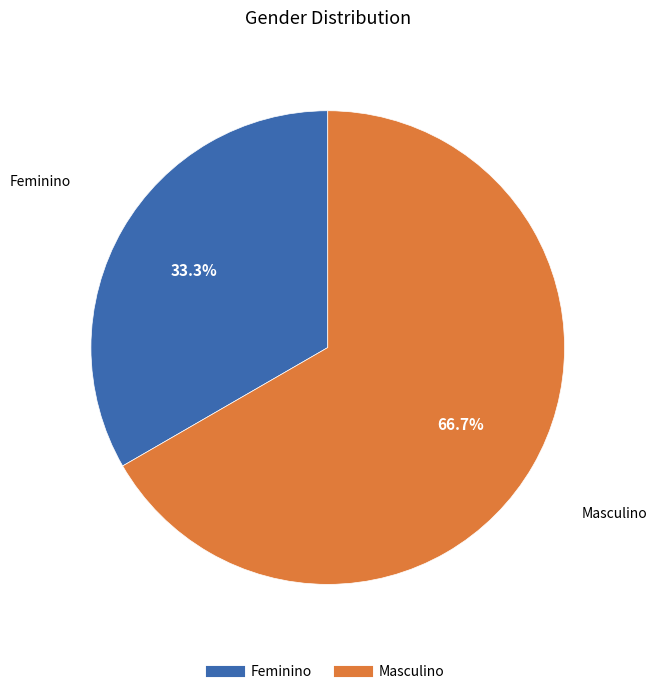

Between Feminino and Masculino, which is larger?

Masculino